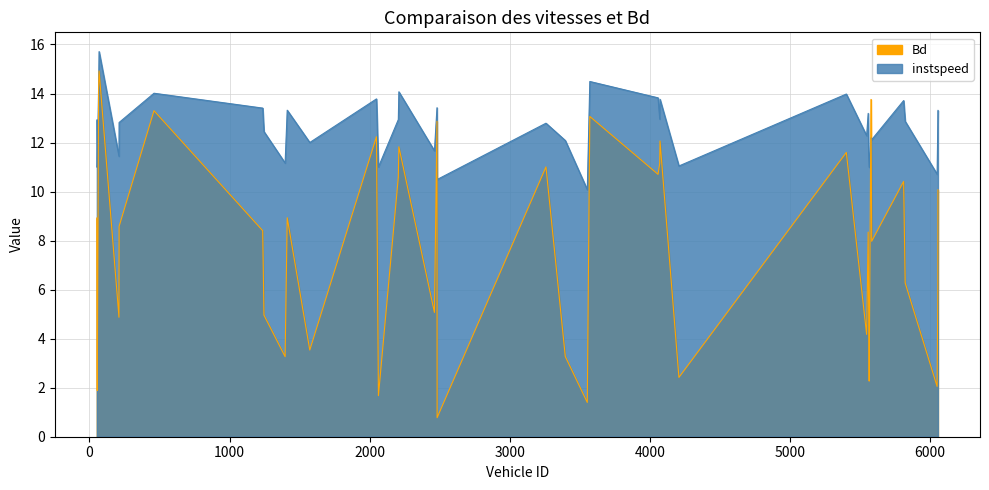

What is the maximum value shown in the chart?

15.7